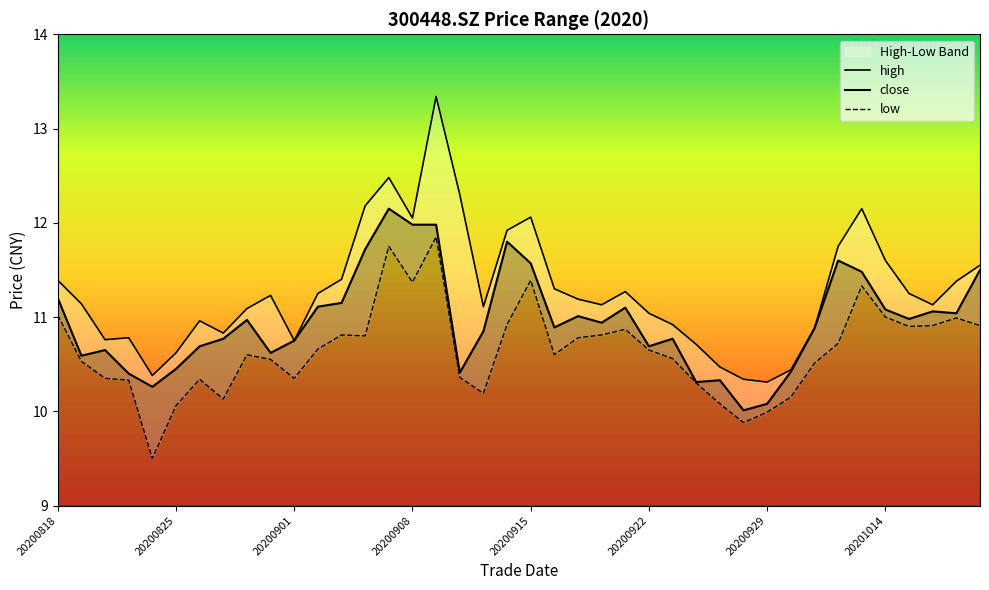

At which category is the sum across all series the highest?

20200909